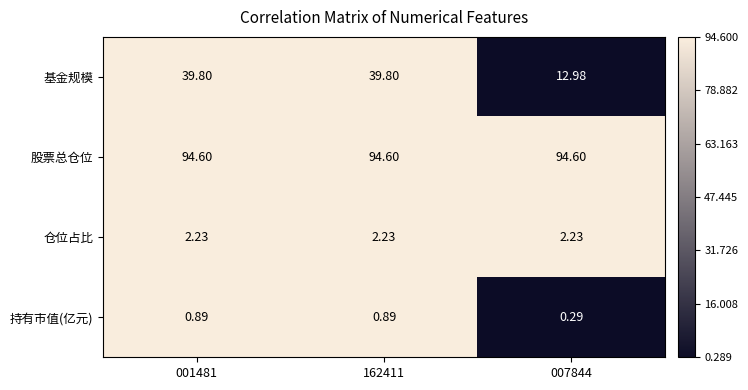

Which series changed the most between 001481 and 007844?

基金规模